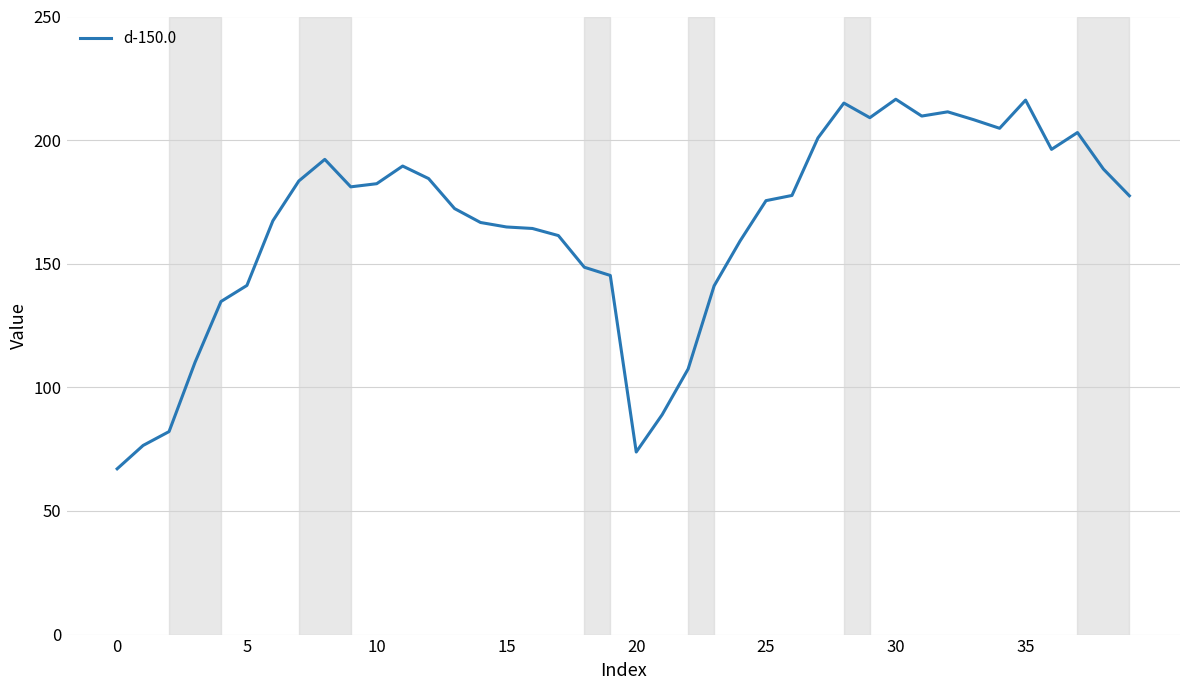

What is the maximum value shown in the chart?

216.5